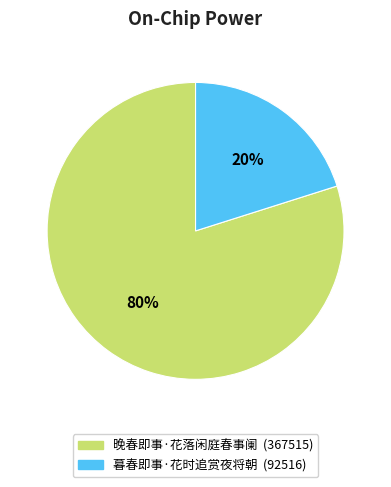

Does any single category account for the majority?

Yes